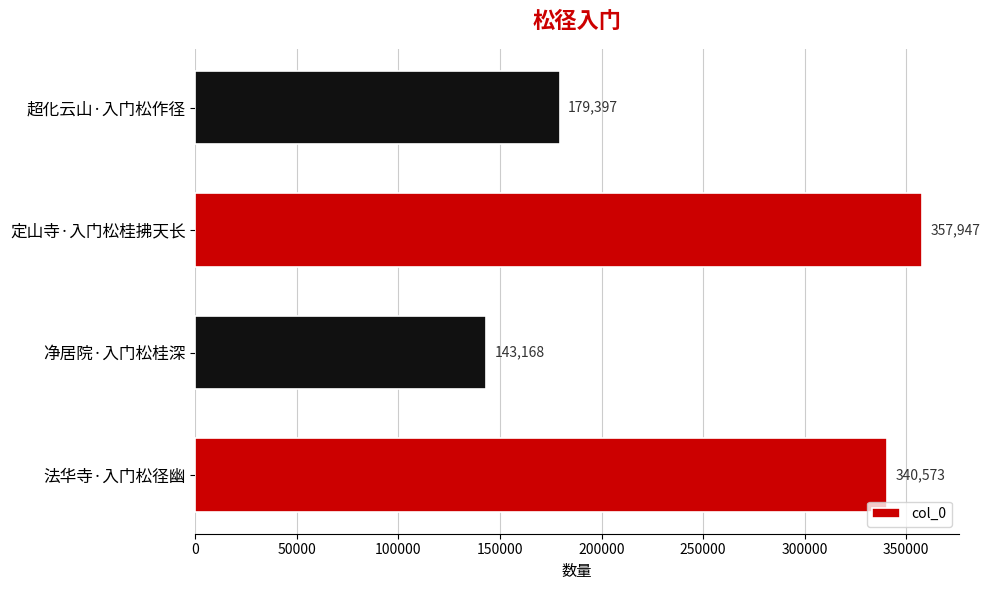

What is the smallest value displayed?

143168